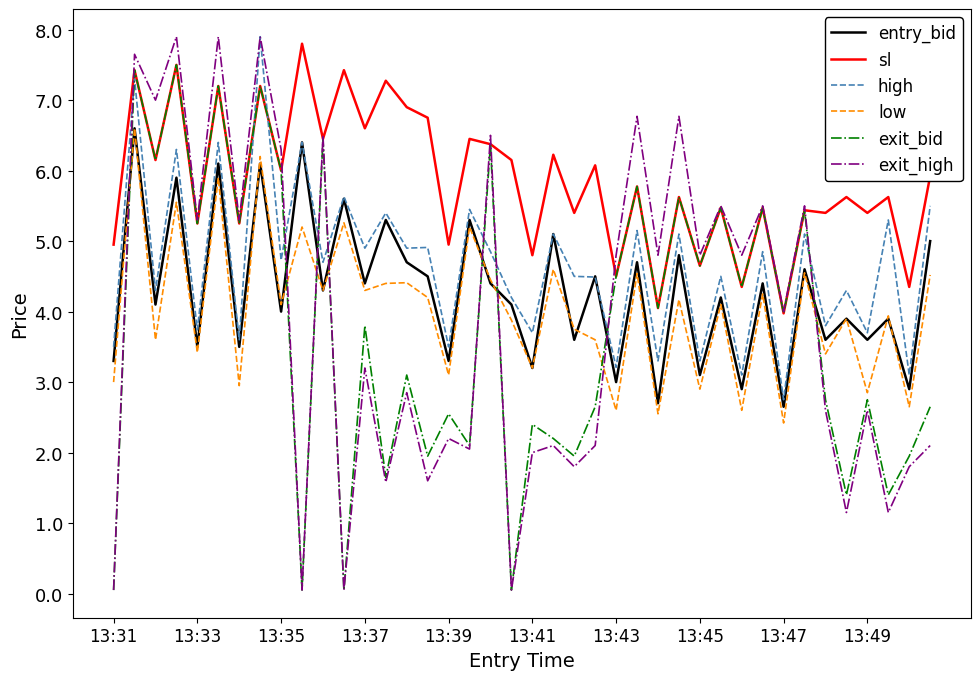

Does the chart have visible grid lines?

No